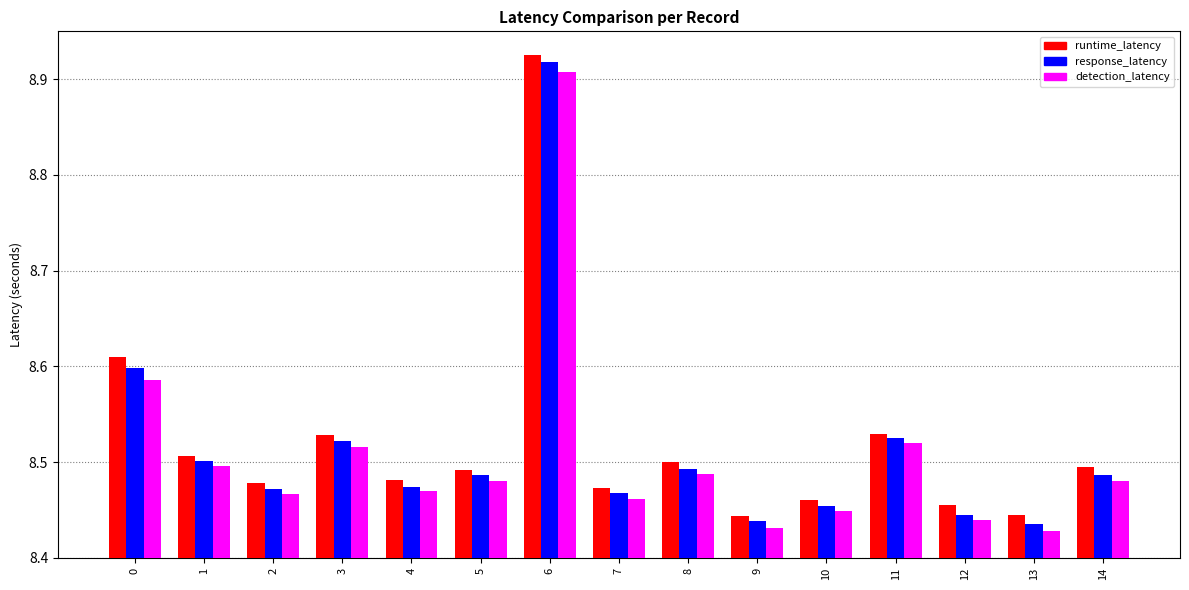

At which label does runtime_latency reach its peak?

6